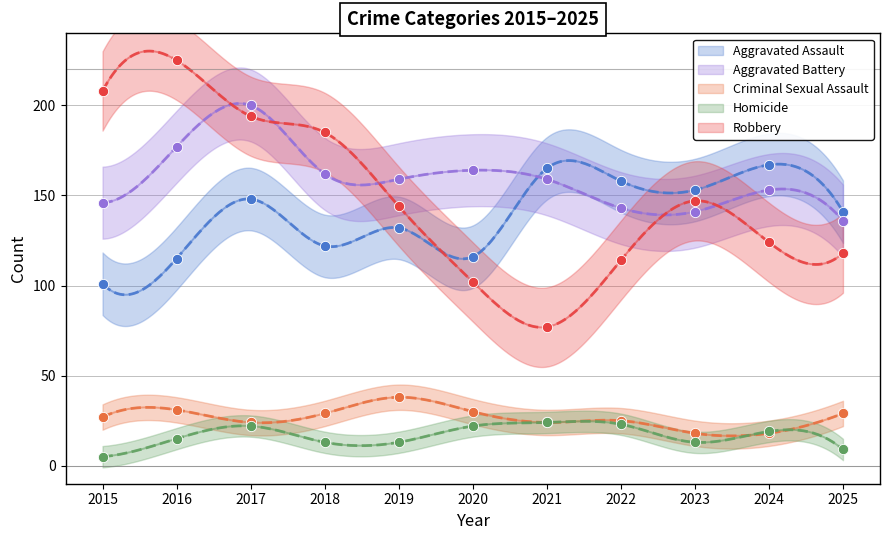

Which series contains the lowest Y value?

Homicide